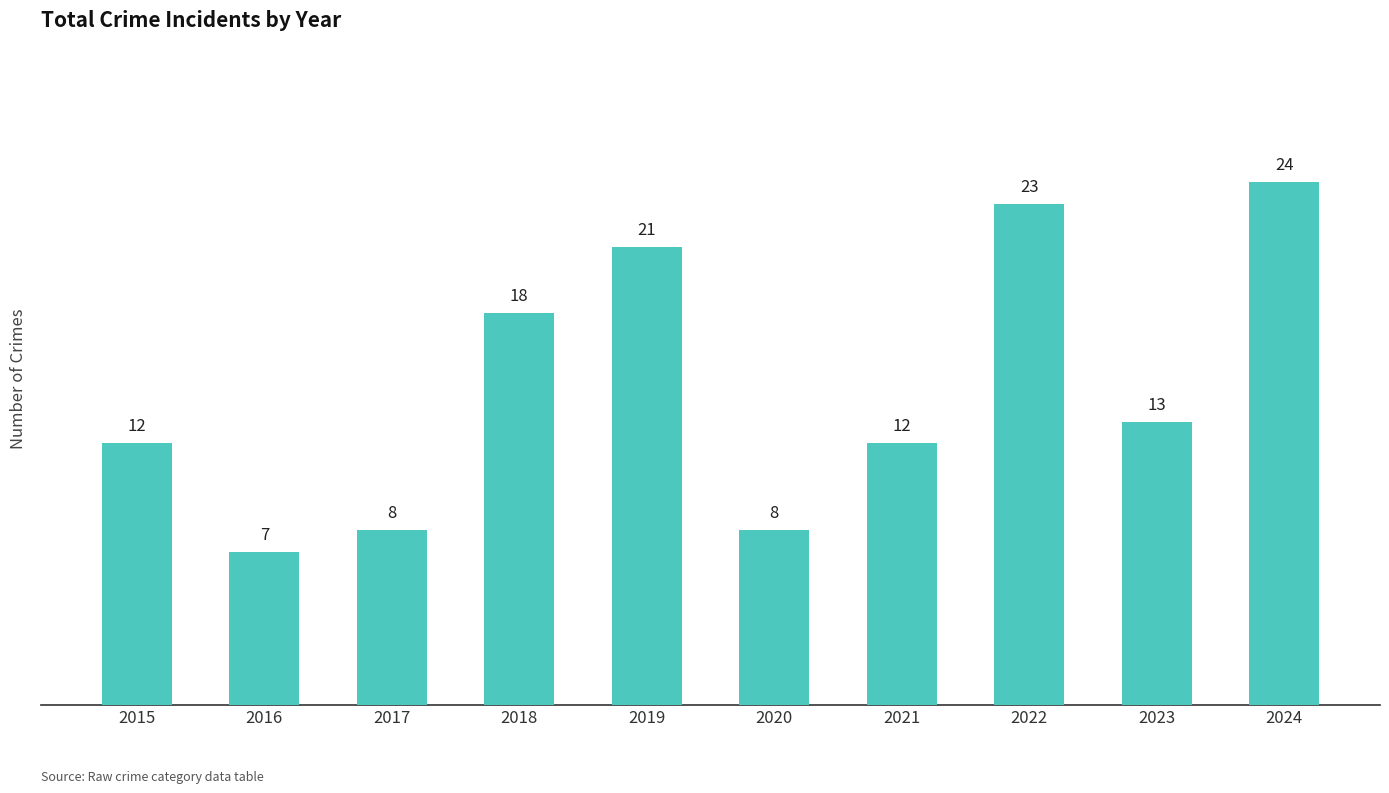

What is the ratio of the value at 2016 to the value at 2020?

0.9